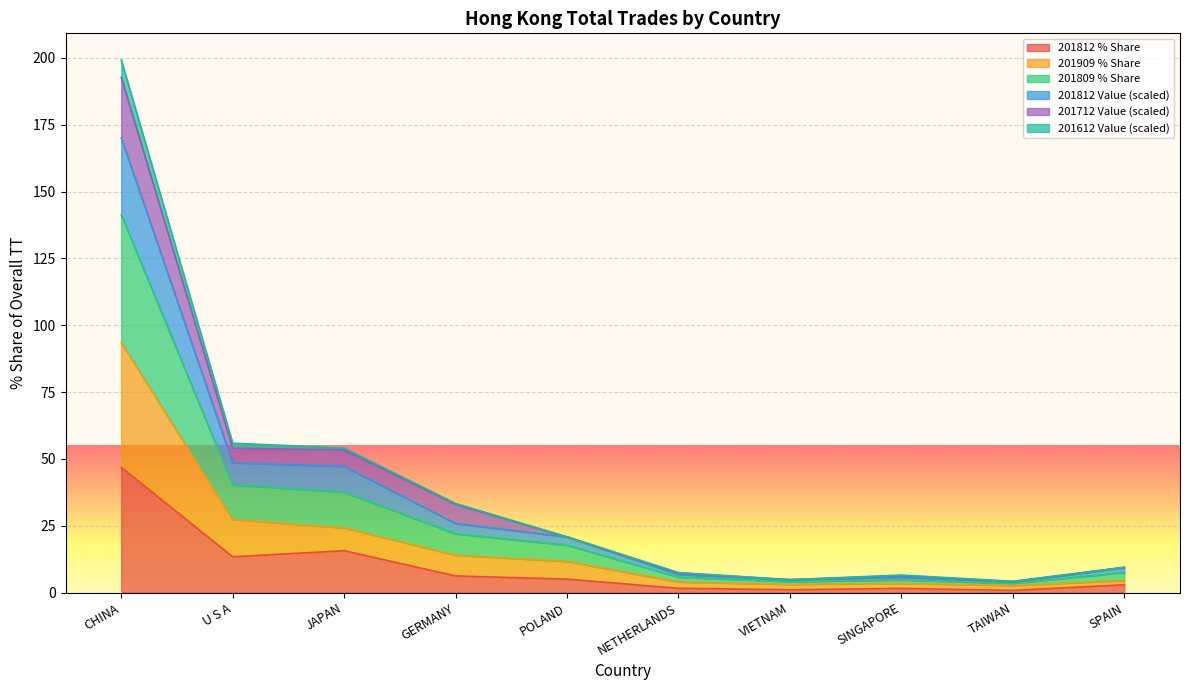

Which category has the highest value in the 201812 % Share series?

CHINA